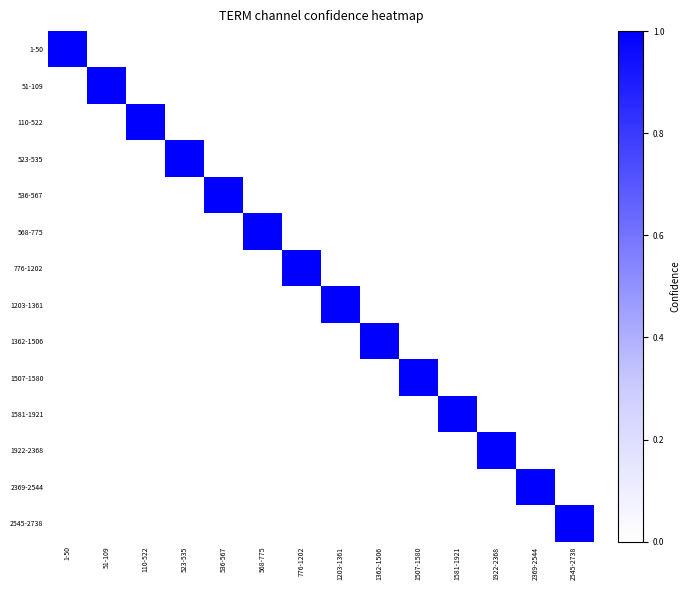

What is the total value across all series at 1203-1361?

1